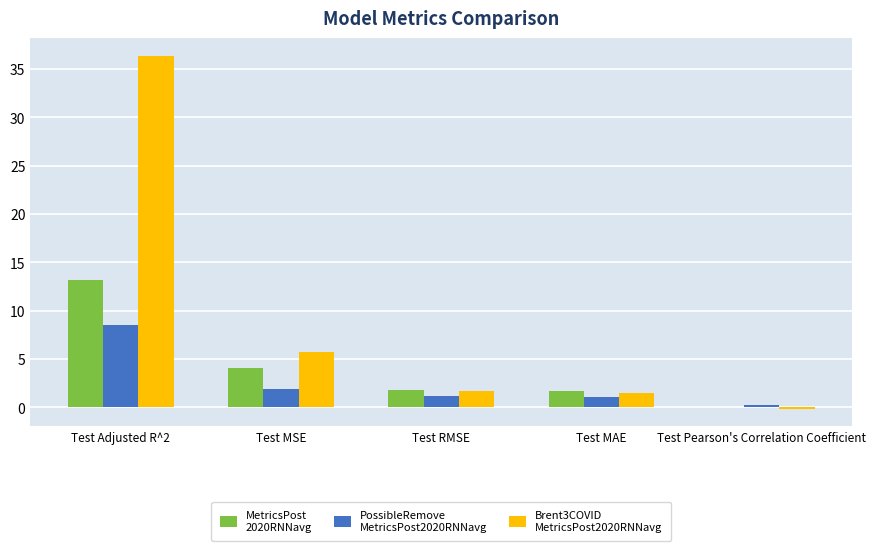

What is the maximum value shown in the chart?

36.4